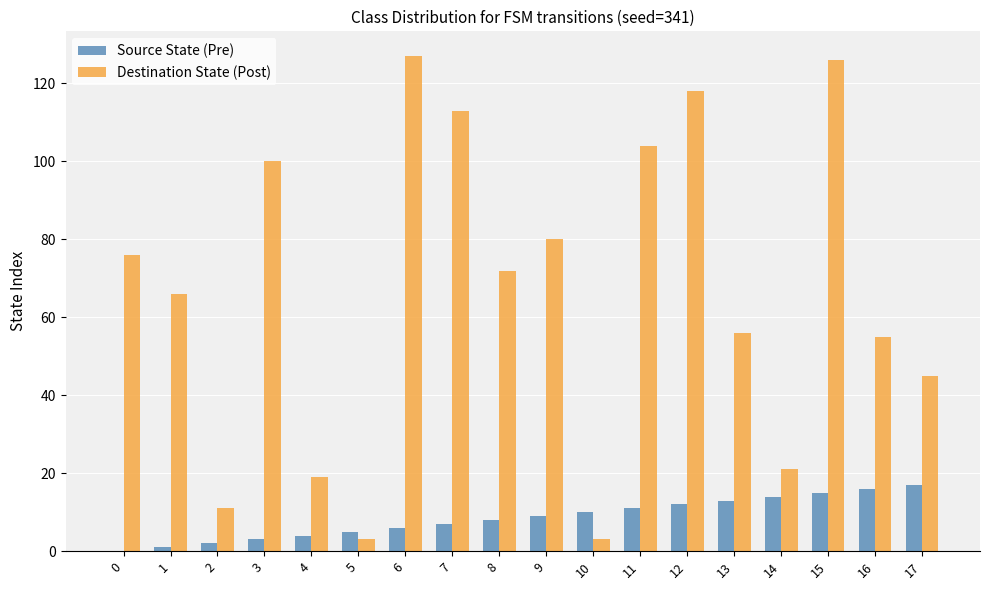

What are all the series names shown in the legend?

Source State (Pre), Destination State (Post)